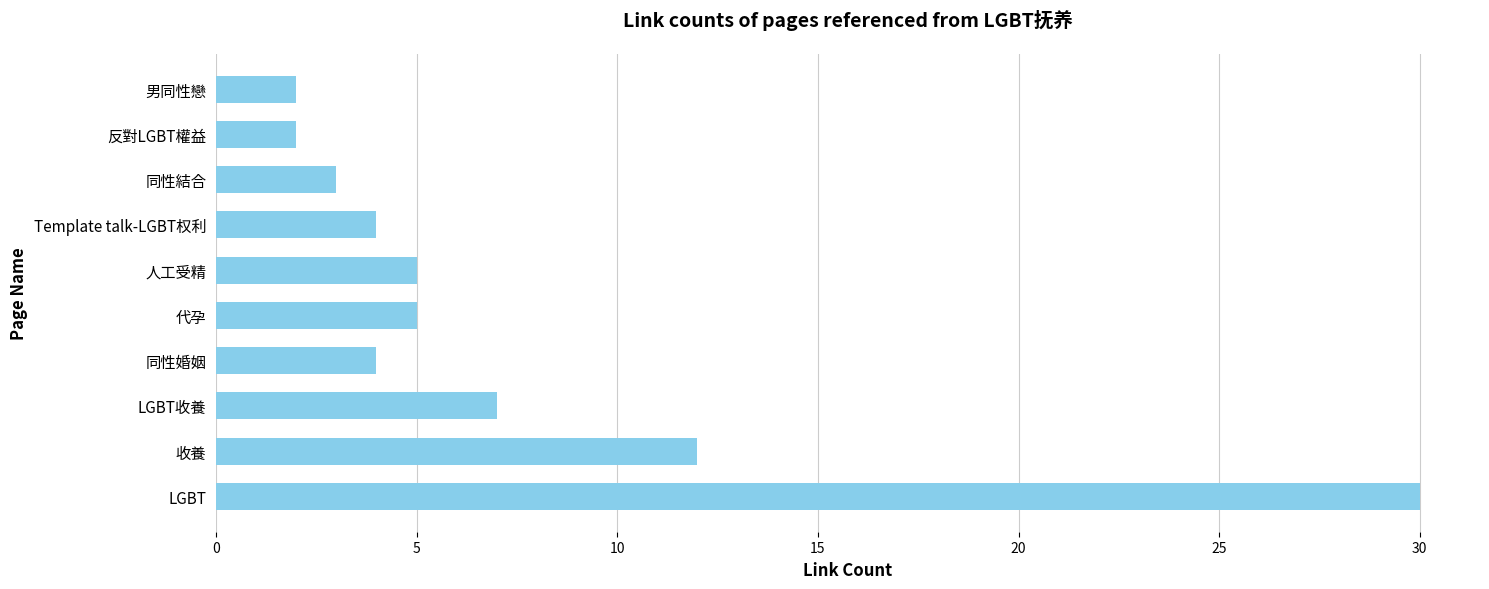

What is the difference between the maximum and minimum values?

28